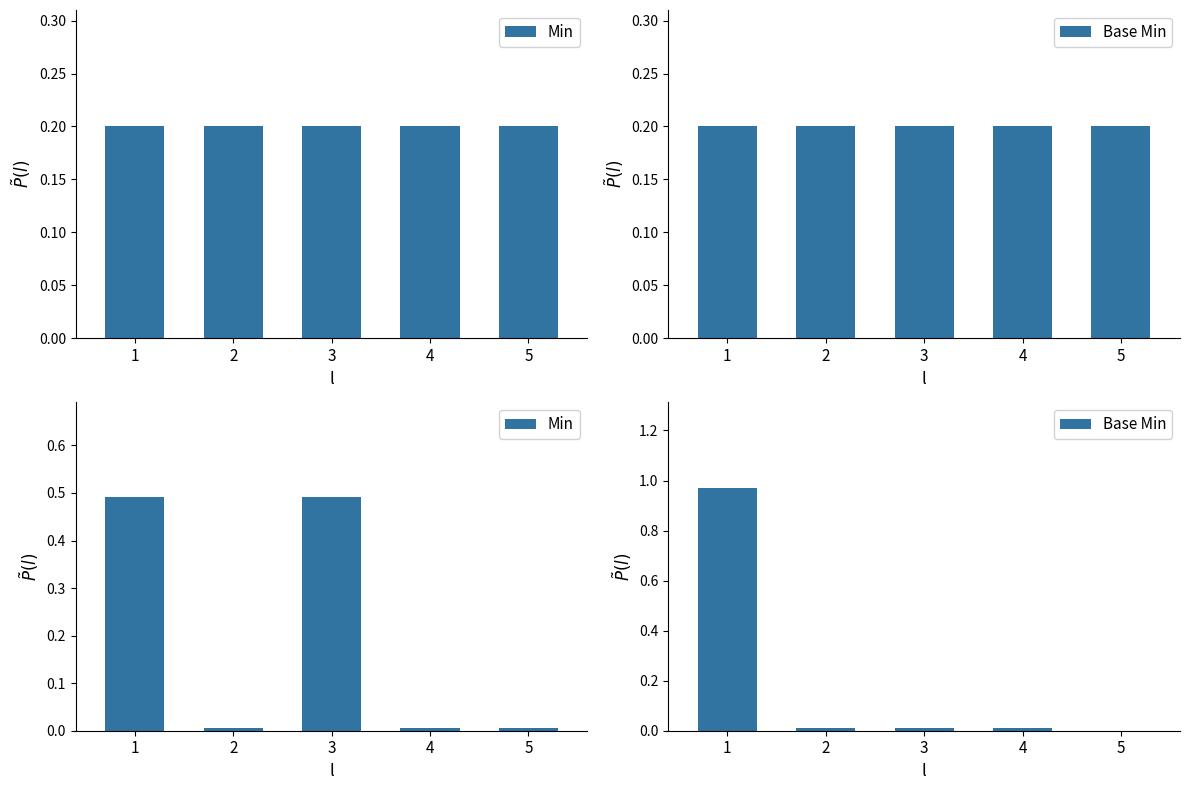

What is the difference between the highest and lowest values at 3?

0.5